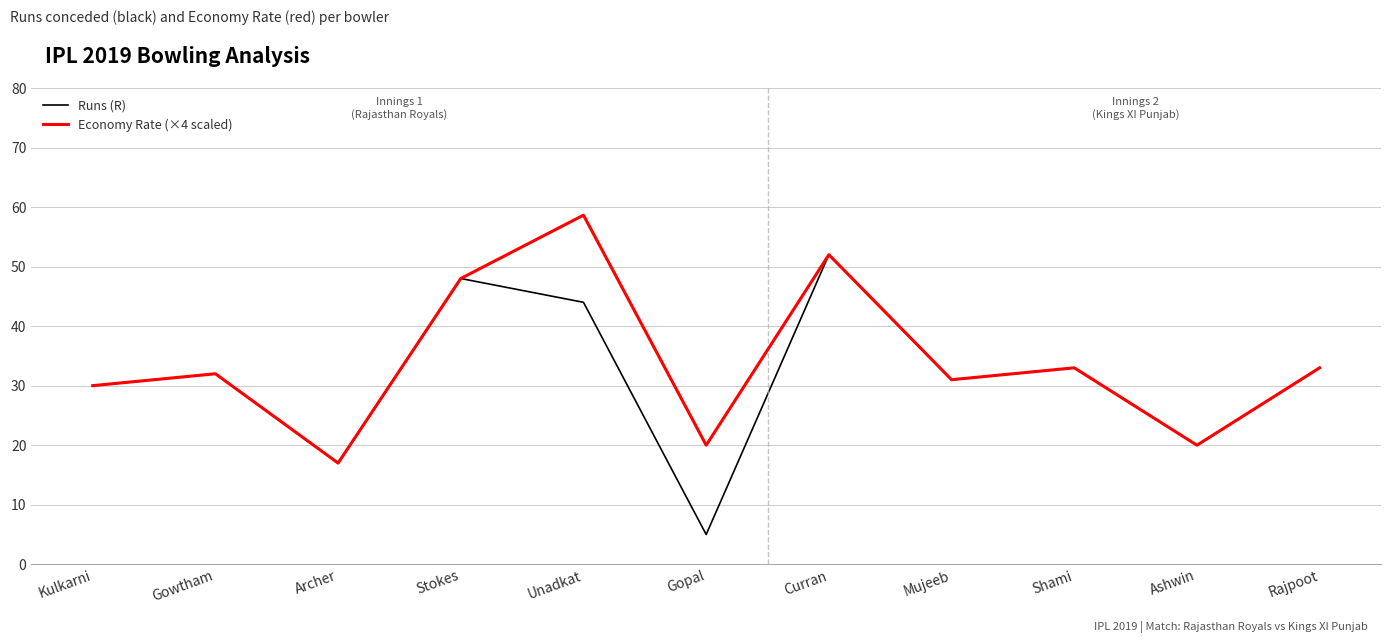

Rank the series by their maximum value, from highest to lowest.

Economy Rate (×4 scaled), Runs (R)